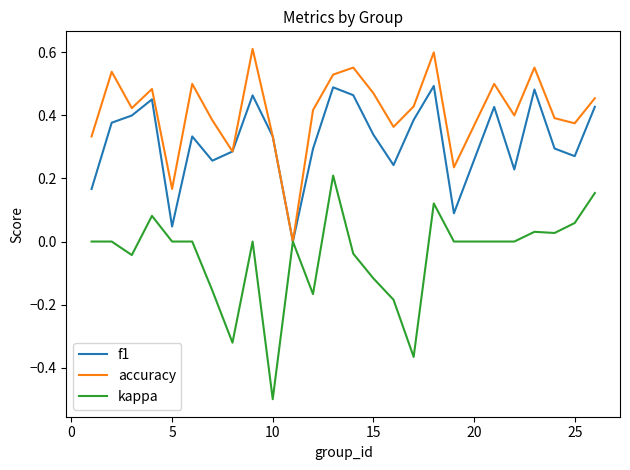

Which series has the largest range (max minus min)?

kappa